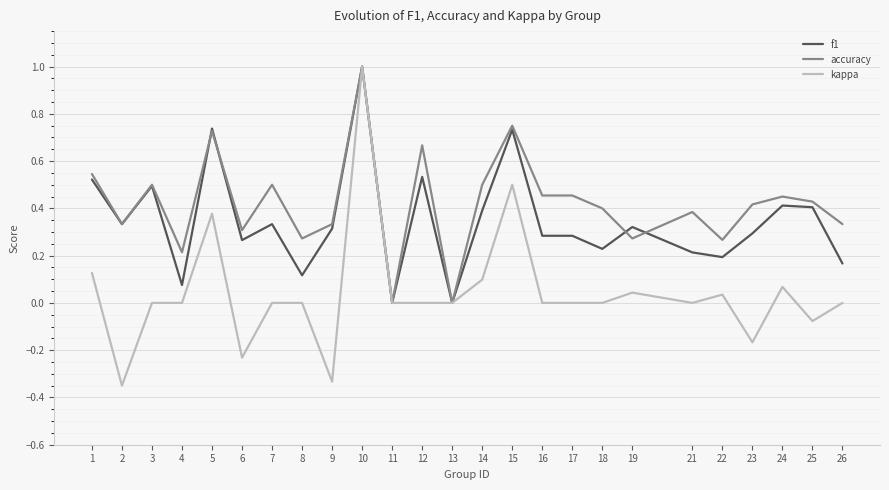

Which series has the widest spread of values?

kappa